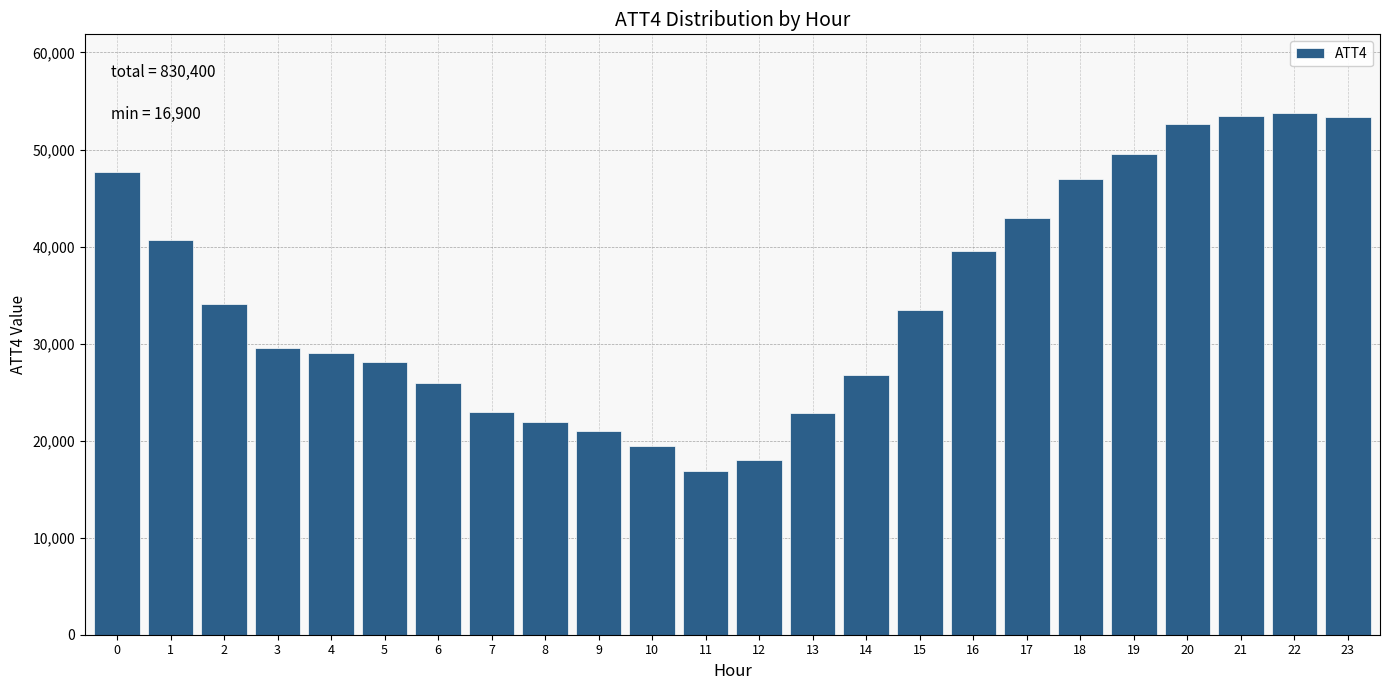

What is the difference between the maximum and minimum values?

36900